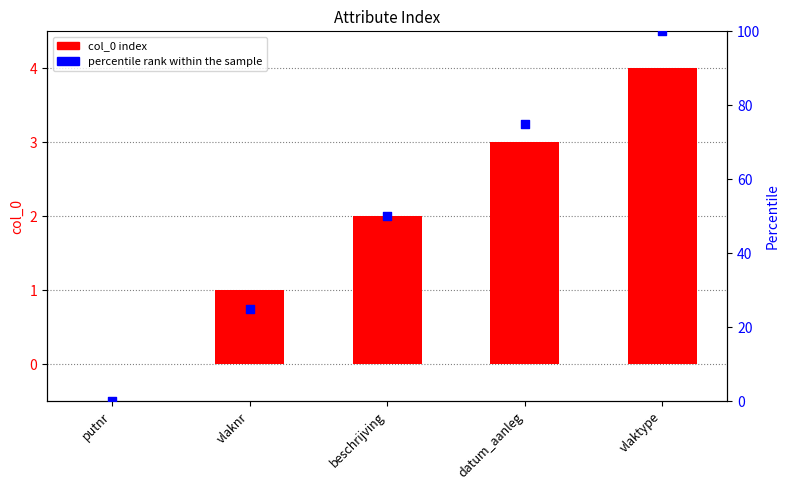

Which series has the largest total across all categories?

percentile rank within the sample